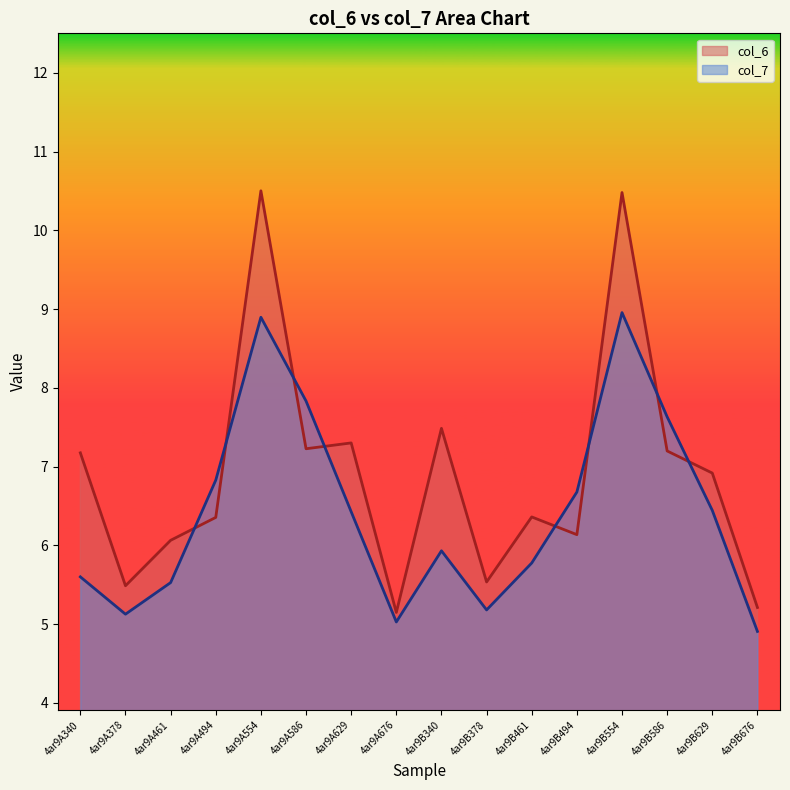

The value of col_6 at 4ar9B378 is 5.5. True or false?

True